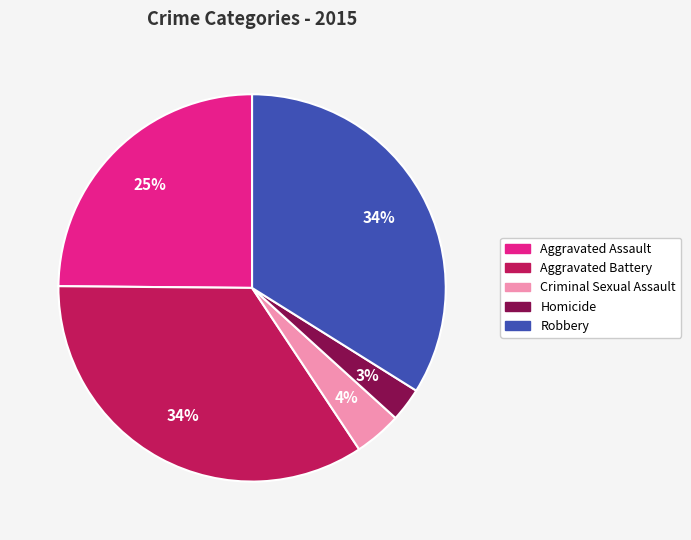

To the nearest percent, what is the average slice percentage?

20%